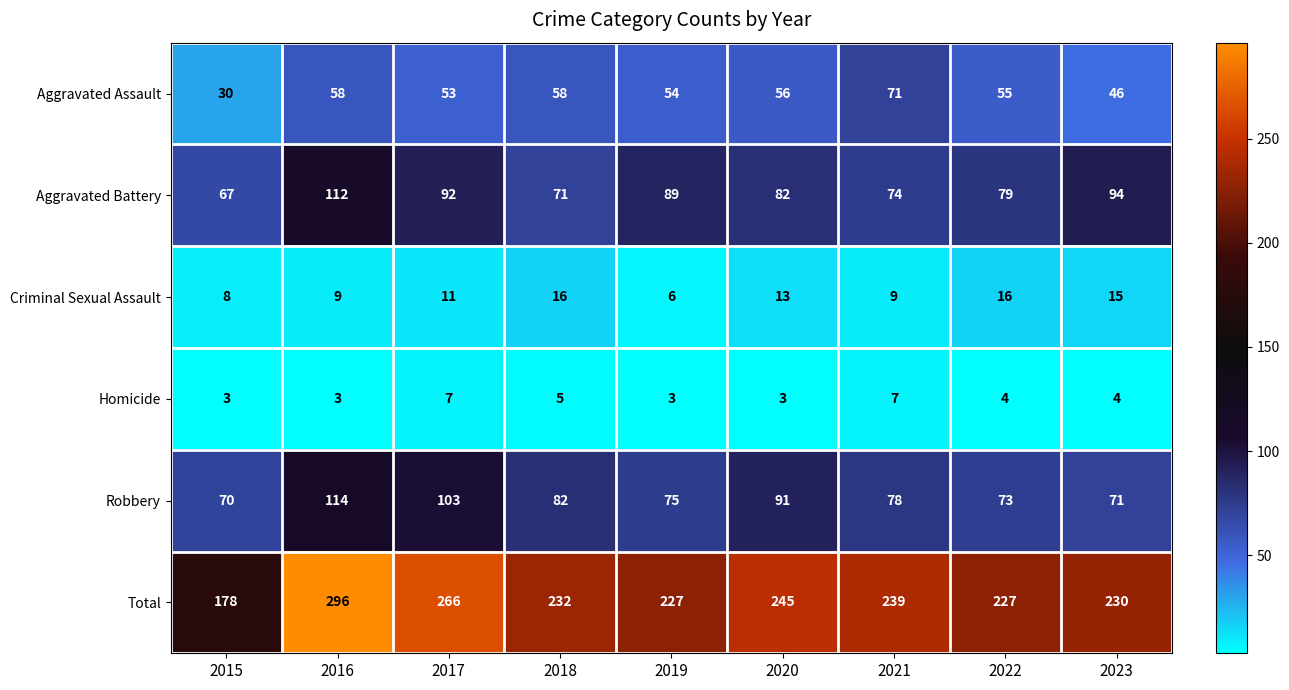

At which category is the sum across all series the highest?

2016